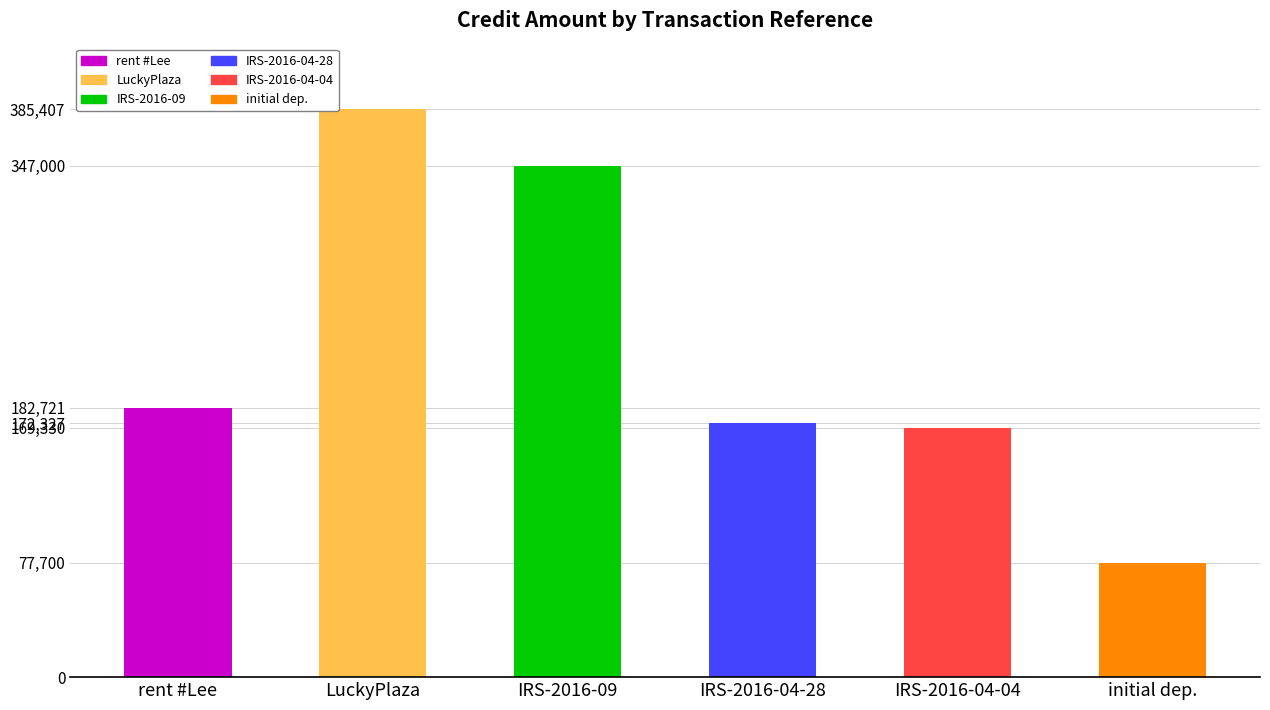

Reading left to right, extract all data points from this chart.

Credit: 182721.0	385407.2	347000.0	172327.5	169330.5	77700.0
Debit: 0.0	0.0	0.0	0.0	0.0	0.0